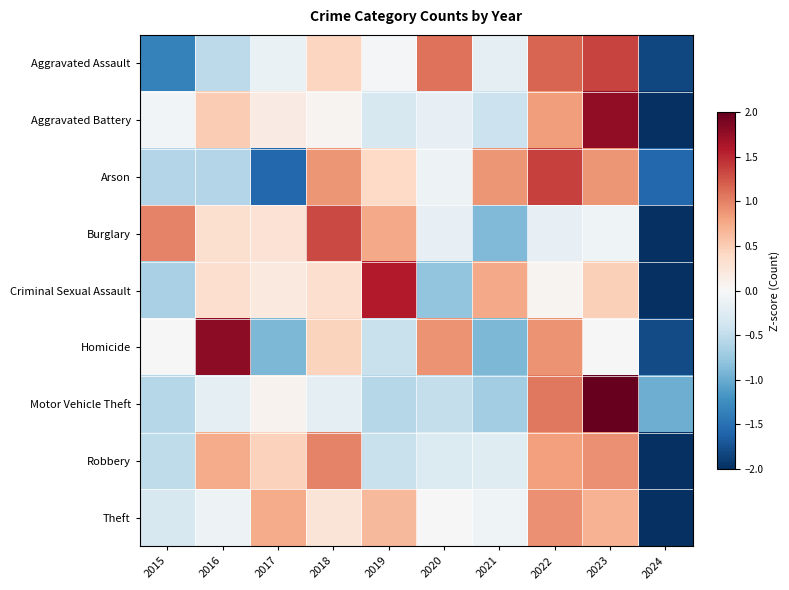

Reading right to left, what are all the values shown in this chart?

Aggravated Assault: 2024=-1.8	2023=1.3	2022=1.2	2021=-0.2	2020=1.1	2019=-0.0	2018=0.4	2017=-0.1	2016=-0.5	2015=-1.3
Aggravated Battery: 2024=-2.4	2023=1.8	2022=0.8	2021=-0.4	2020=-0.2	2019=-0.3	2018=0.1	2017=0.2	2016=0.5	2015=-0.0
Arson: 2024=-1.6	2023=0.9	2022=1.4	2021=0.9	2020=-0.1	2019=0.4	2018=0.9	2017=-1.6	2016=-0.6	2015=-0.6
Burglary: 2024=-2.4	2023=-0.1	2022=-0.2	2021=-0.9	2020=-0.2	2019=0.8	2018=1.3	2017=0.3	2016=0.3	2015=1.0
Criminal Sexual Assault: 2024=-2.3	2023=0.5	2022=0.1	2021=0.8	2020=-0.8	2019=1.6	2018=0.3	2017=0.2	2016=0.3	2015=-0.6
Homicide: 2024=-1.8	2023=0.0	2022=0.9	2021=-0.9	2020=0.9	2019=-0.4	2018=0.4	2017=-0.9	2016=1.8	2015=0.0
Motor Vehicle Theft: 2024=-1.0	2023=2.5	2022=1.1	2021=-0.7	2020=-0.5	2019=-0.6	2018=-0.2	2017=0.1	2016=-0.2	2015=-0.6
Robbery: 2024=-2.5	2023=0.9	2022=0.8	2021=-0.2	2020=-0.3	2019=-0.4	2018=1.0	2017=0.5	2016=0.7	2015=-0.5
Theft: 2024=-2.7	2023=0.7	2022=0.9	2021=-0.1	2020=0.0	2019=0.7	2018=0.3	2017=0.7	2016=-0.1	2015=-0.3